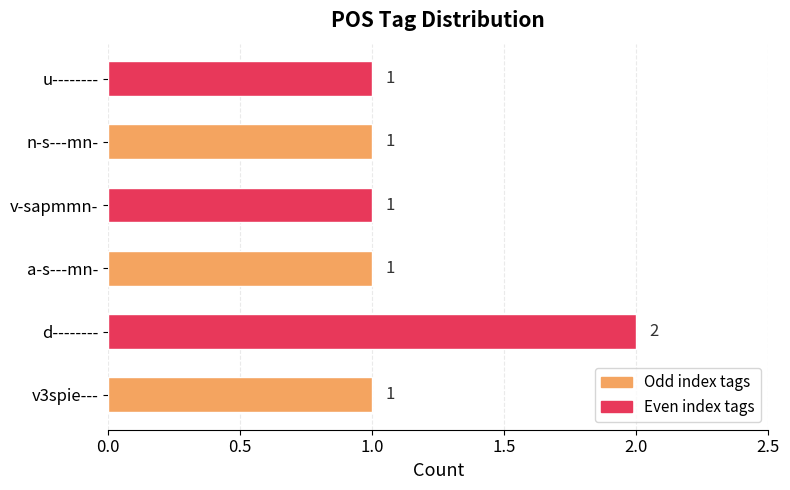

What is the maximum value shown in the chart?

2